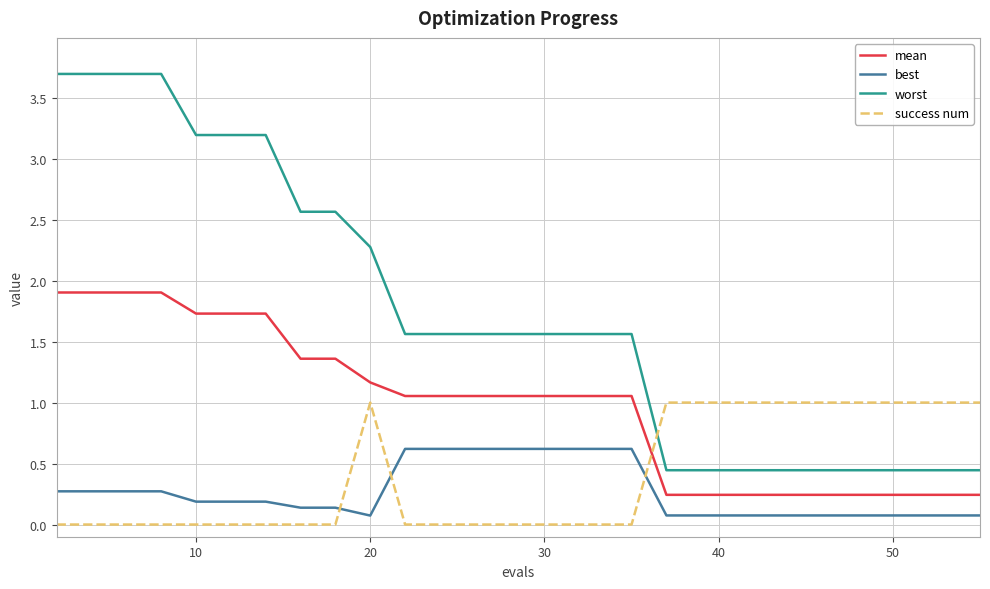

What are all the series names shown in the legend?

mean, best, worst, success num